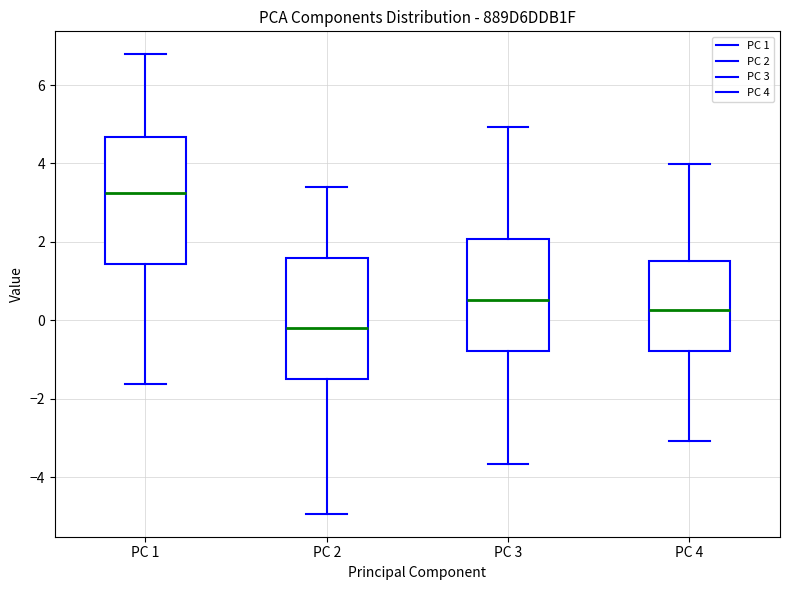

Which box has the lowest median line?

PC 2